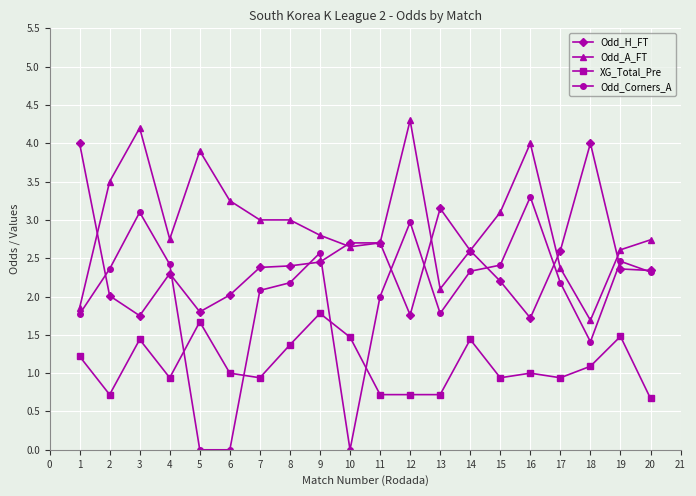

What is the sum of the Odd_A_FT values at 13 and 2?

5.6